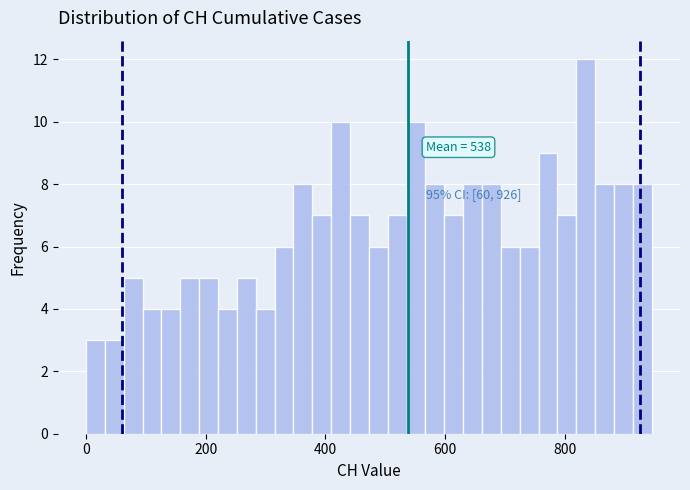

Around what value on the x-axis is the tallest bar? Give the approximate position of its centre, as read against the axis.

840